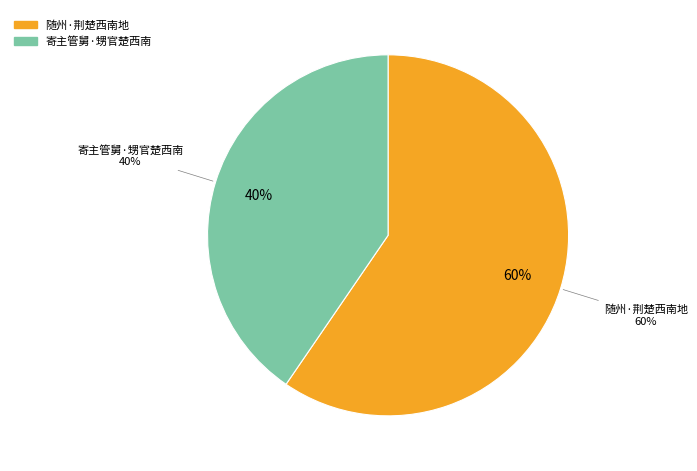

What percentage is the 寄主管舅·甥官楚西南 slice, to the nearest percent?

40%